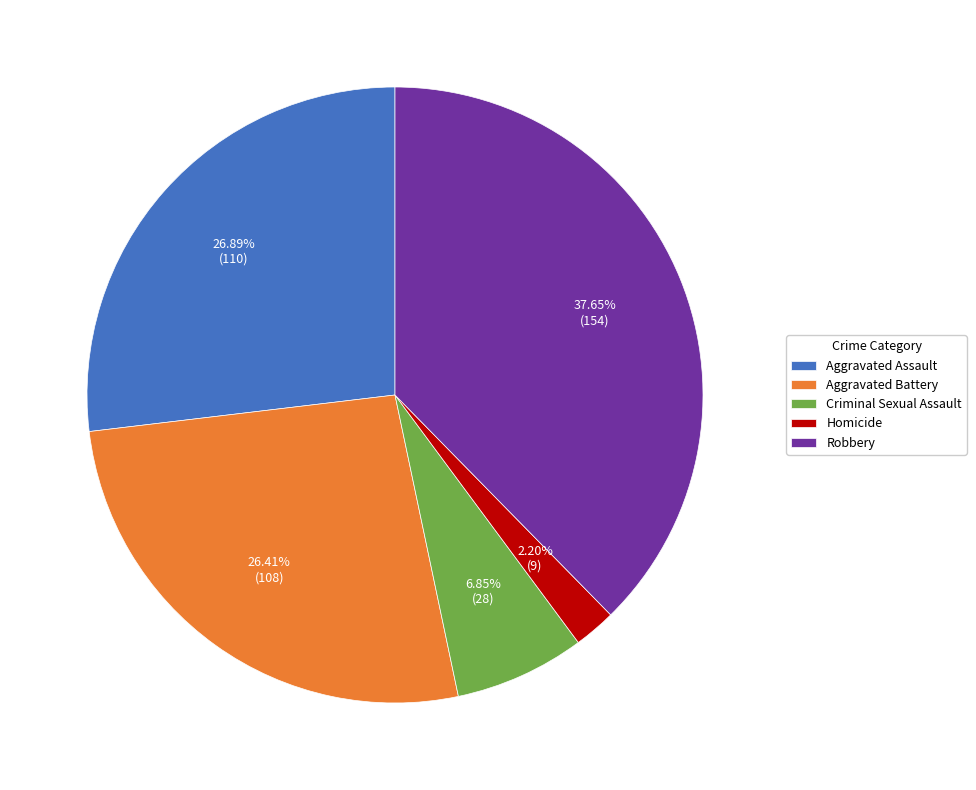

Is there a majority slice in this chart?

No